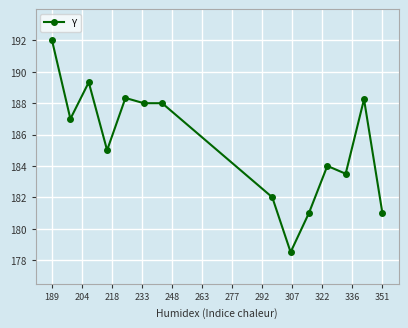

What is the difference between the second highest and second lowest values?

8.3